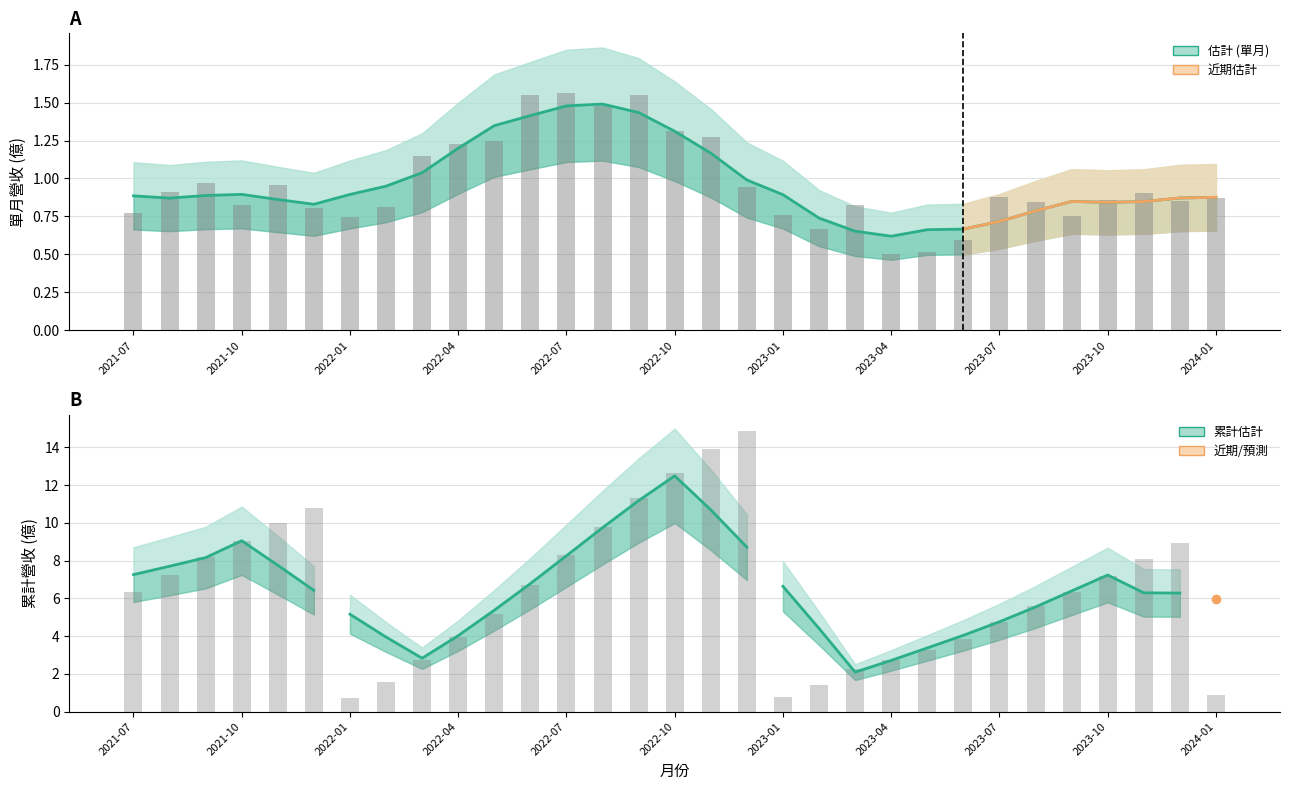

Which label corresponds to the largest value in the chart?

2022-12